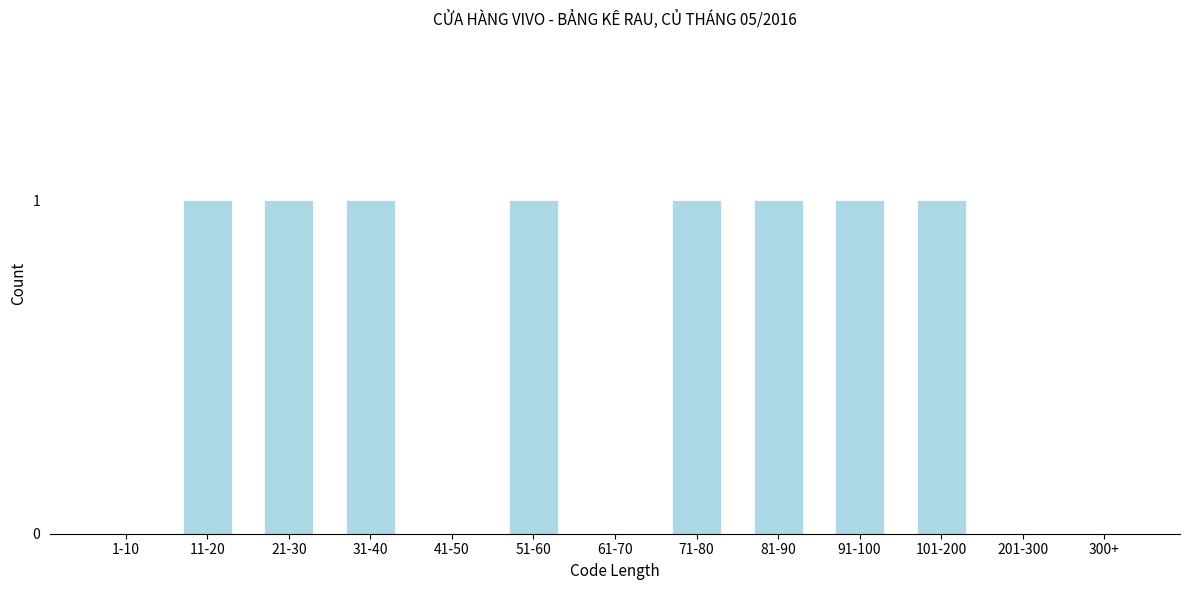

Reading left to right, list all the values displayed in this chart.

1-10=0	11-20=1	21-30=1	31-40=1	41-50=0	51-60=1	61-70=0	71-80=1	81-90=1	91-100=1	101-200=1	201-300=0	300+=0